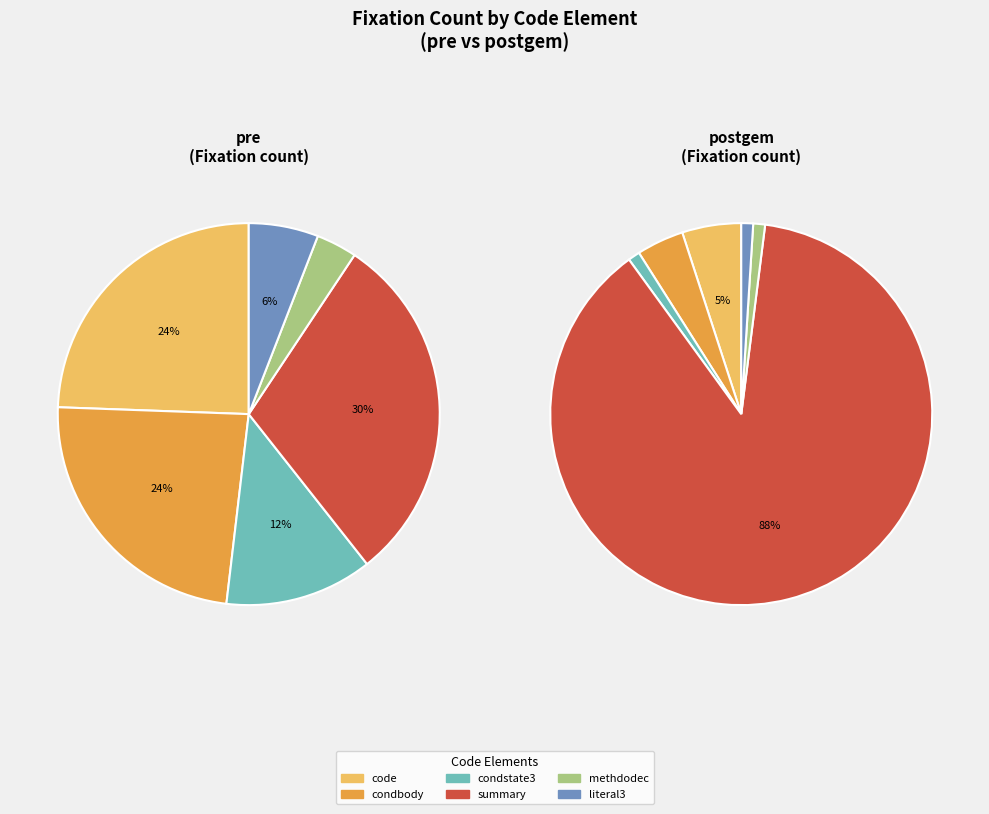

Is there a majority slice in this chart?

No